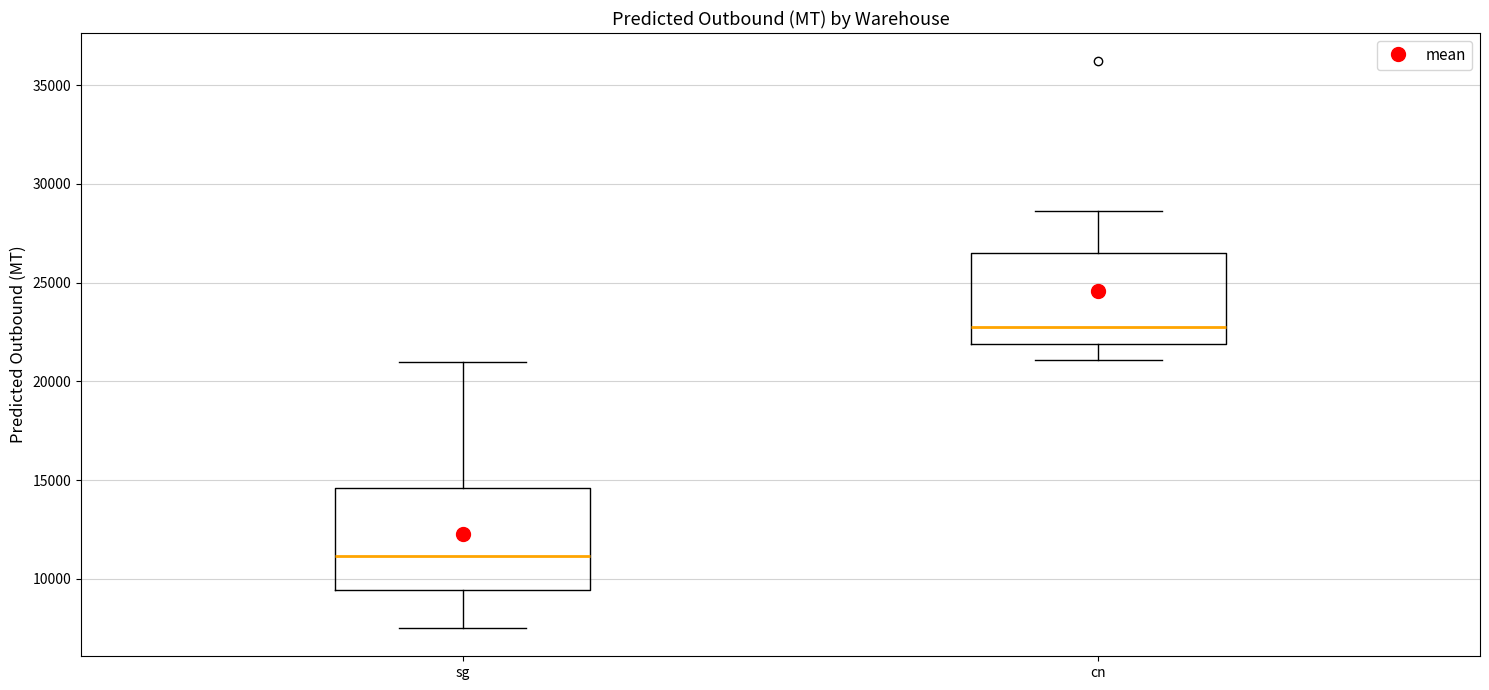

Which box's median line is the highest?

cn